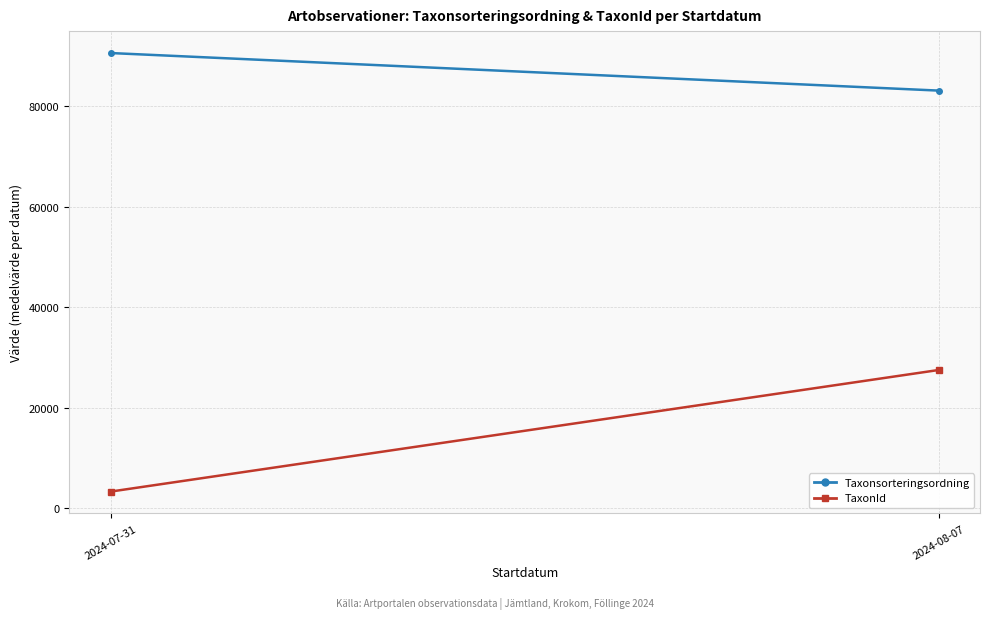

At 2024-07-31, list the series in order from largest to smallest.

Taxonsorteringsordning, TaxonId